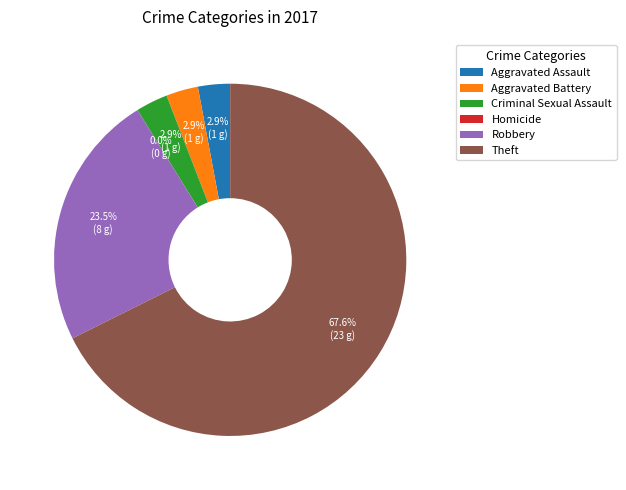

True or false: Aggravated Battery accounts for 14% of the total.

False